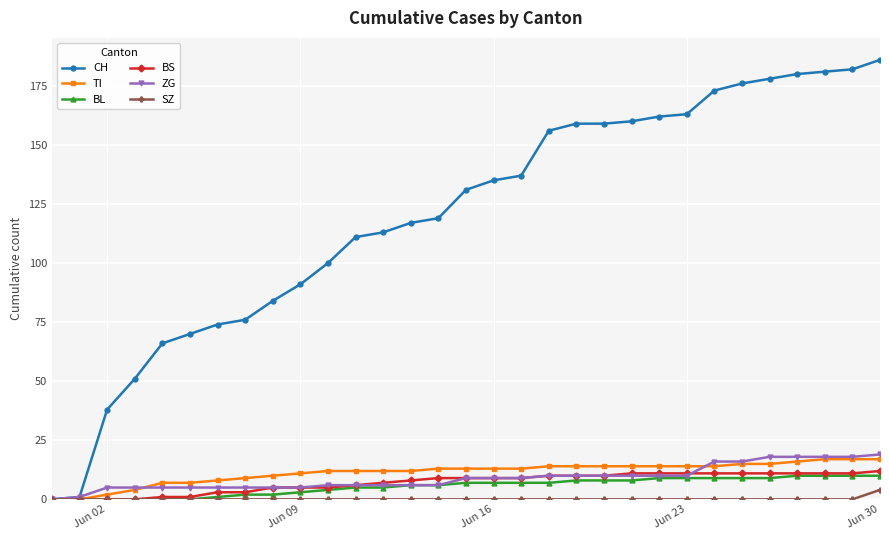

What is the sum of all BL values?

171